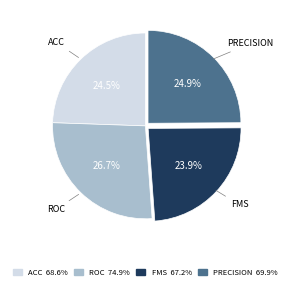

Which category has the biggest portion of the pie?

ROC 74.9%